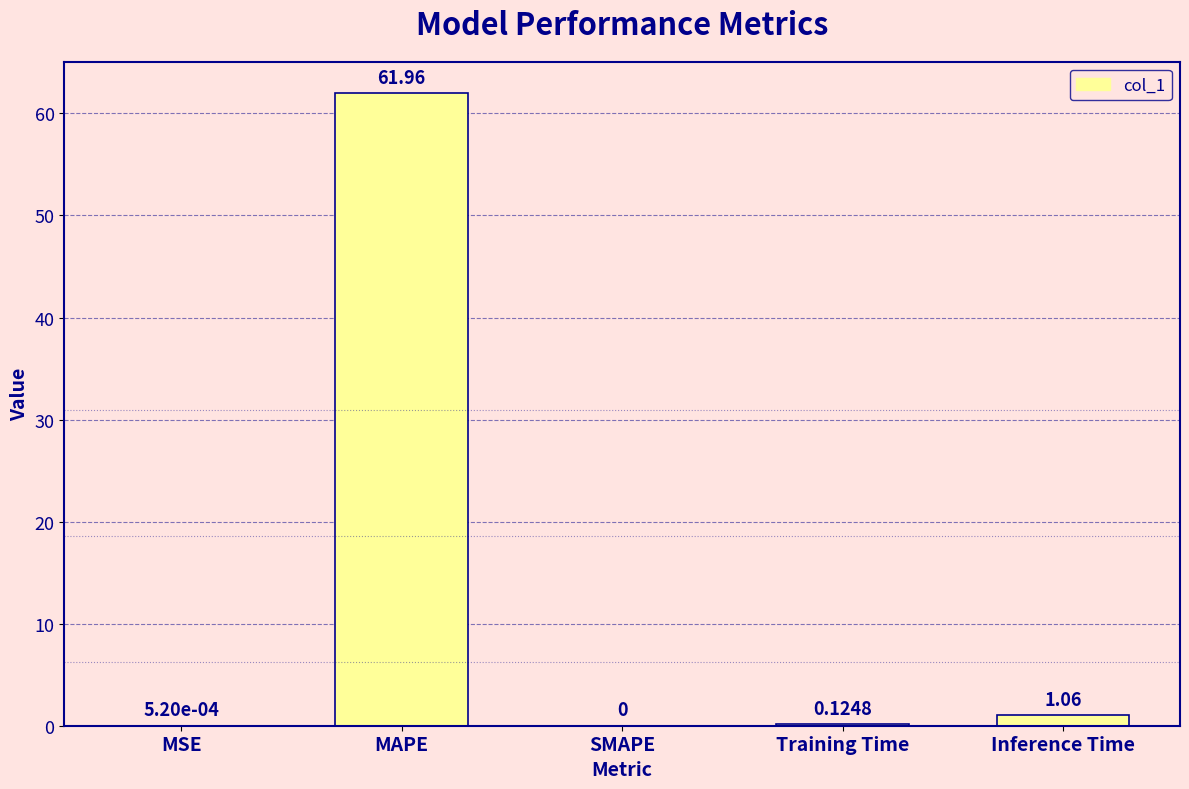

Are the bars horizontal?

No